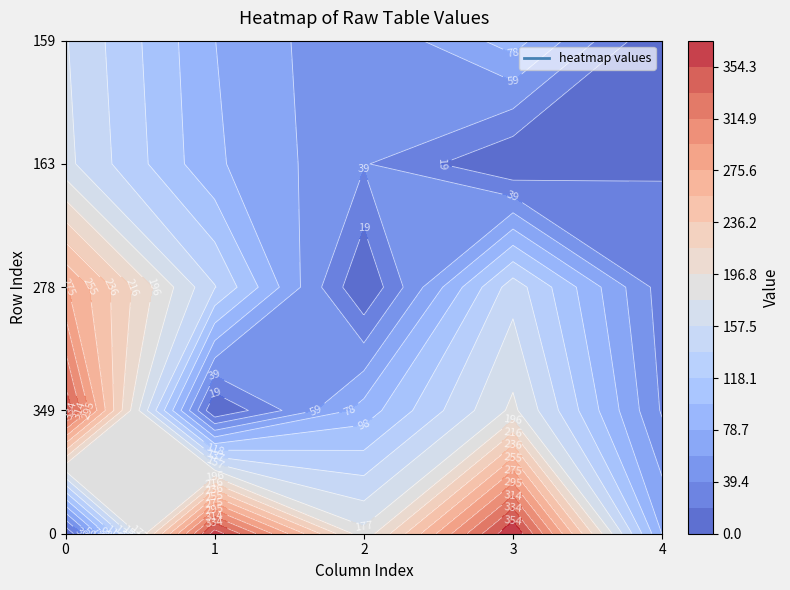

Where is row3 nearest to the value 81?

1